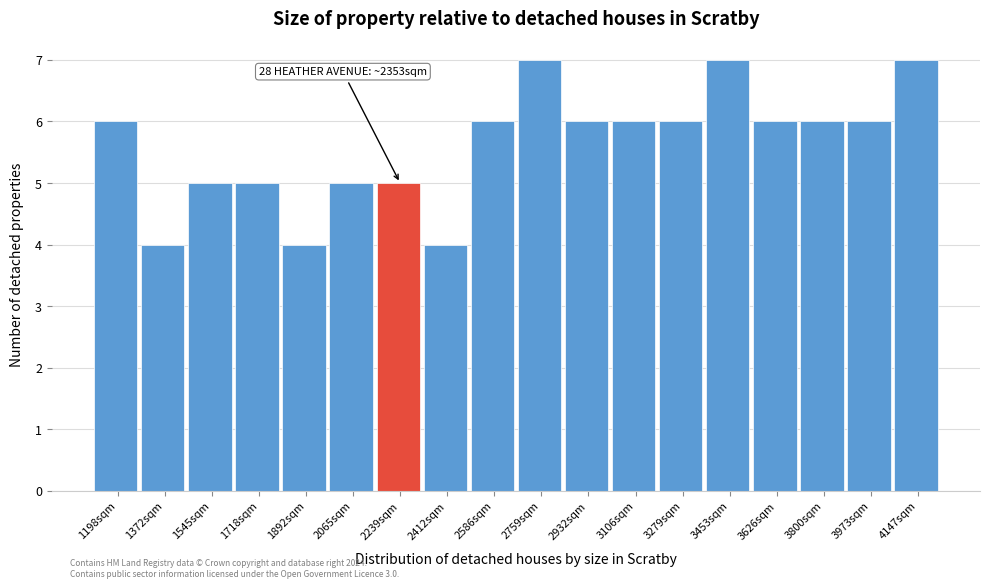

Reading left to right, transcribe all the data shown in this chart.

1198sqm=6	1372sqm=4	1545sqm=5	1718sqm=5	1892sqm=4	2065sqm=5	2239sqm=5	2412sqm=4	2586sqm=6	2759sqm=7	2932sqm=6	3106sqm=6	3279sqm=6	3453sqm=7	3626sqm=6	3800sqm=6	3973sqm=6	4147sqm=7